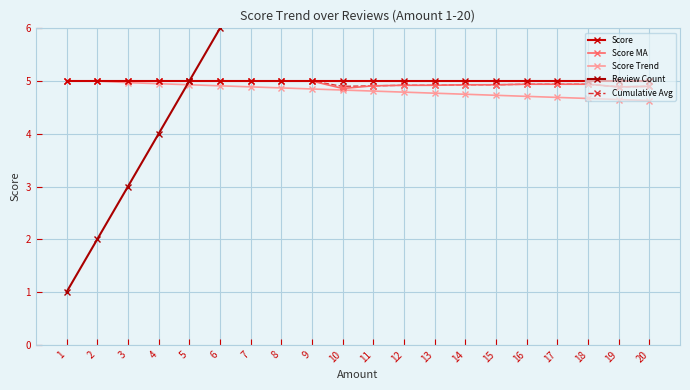

Reading left to right, transcribe all the data shown in this chart.

Score: 5.0	5.0	5.0	5.0	5.0	5.0	5.0	5.0	5.0	5.0	5.0	5.0	5.0	5.0	5.0	5.0	5.0	5.0	5.0	5.0
Score MA: 5.0	5.0	5.0	5.0	5.0	5.0	5.0	5.0	5.0	4.9	4.9	4.9	4.9	4.9	4.9	4.9	4.9	4.9	4.9	4.9
Score Trend: 5.0	5.0	5.0	5.0	4.9	4.9	4.9	4.9	4.8	4.8	4.8	4.8	4.8	4.8	4.7	4.7	4.7	4.7	4.7	4.6
Review Count: 1.0	2.0	3.0	4.0	5.0	6.0	7.0	8.0	9.0	10.0	11.0	12.0	13.0	14.0	15.0	16.0	17.0	18.0	19.0	20.0
Cumulative Avg: 5.0	5.0	5.0	5.0	5.0	5.0	5.0	5.0	5.0	4.9	4.9	4.9	4.9	4.9	4.9	4.9	4.9	4.9	4.9	4.9